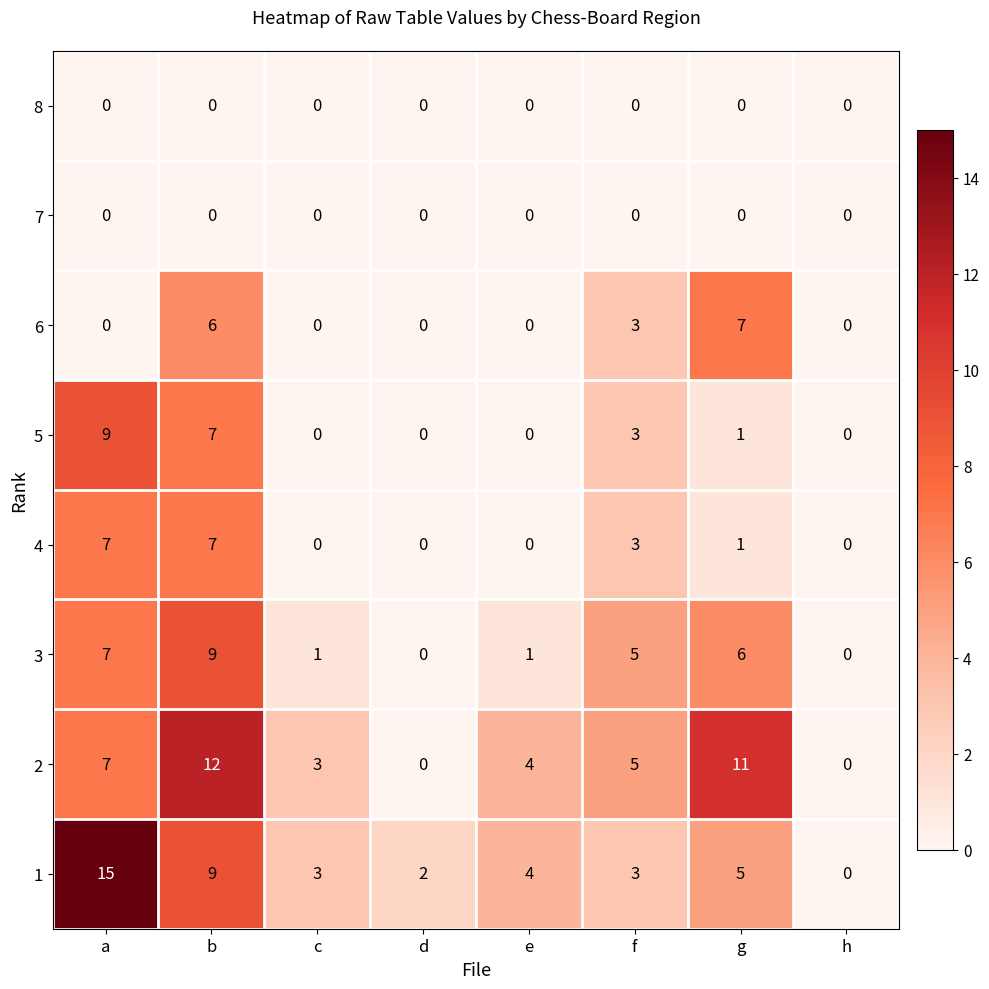

What is the average value of the 1 series?

5